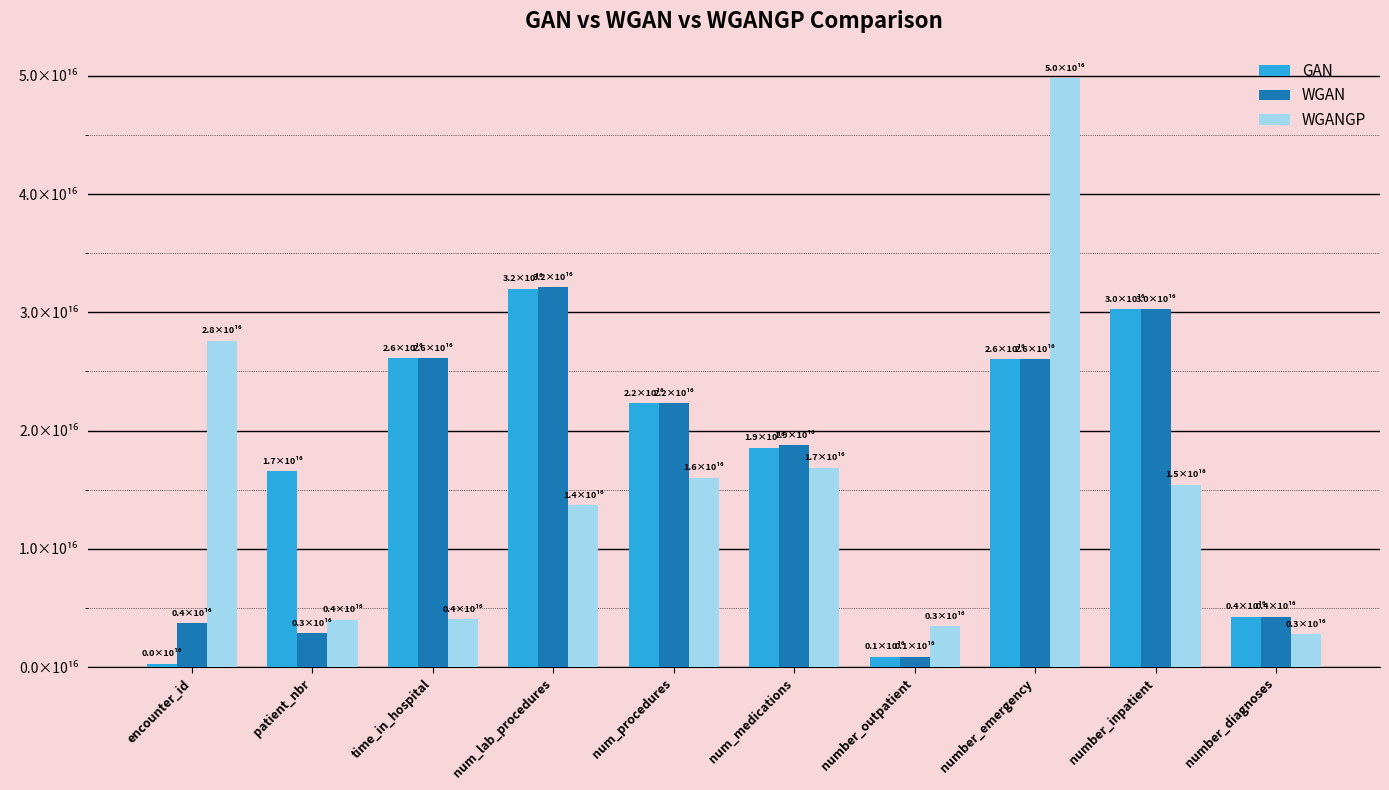

Are the bars grouped side by side (vs. stacked)?

Yes